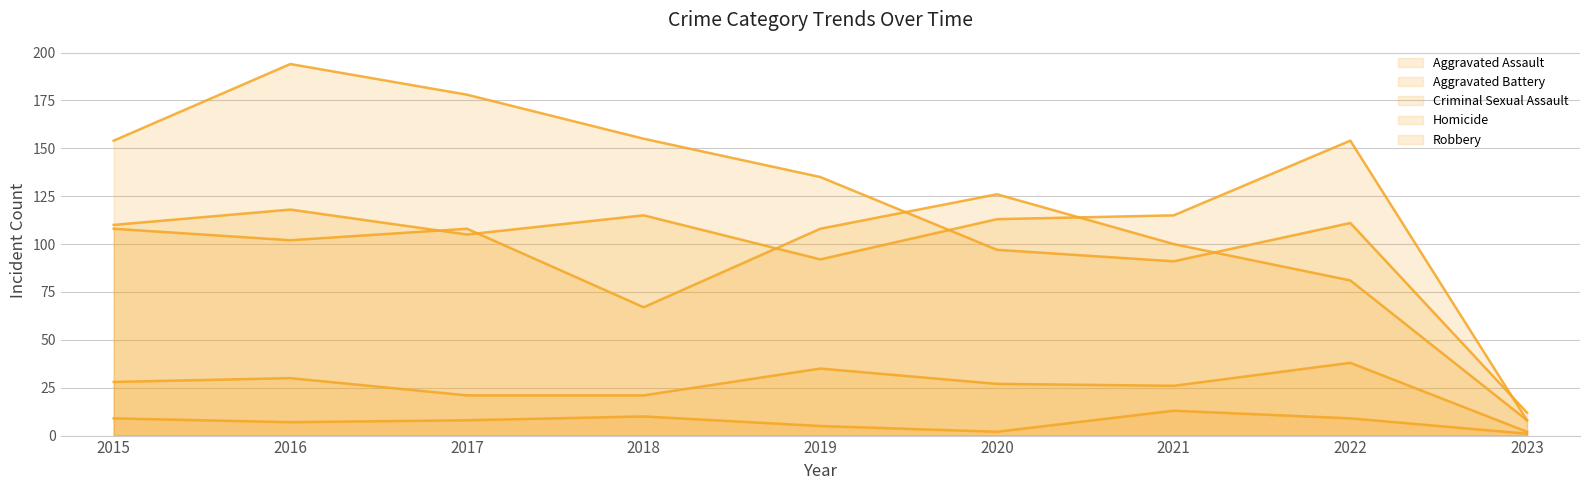

What is the value of the Robbery point at the 6th from the left?

97